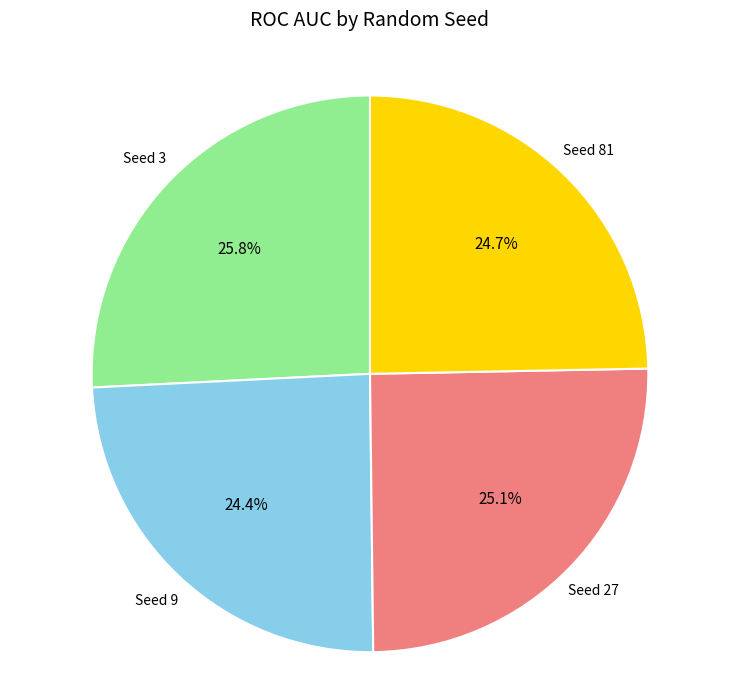

Does any single category account for the majority?

No